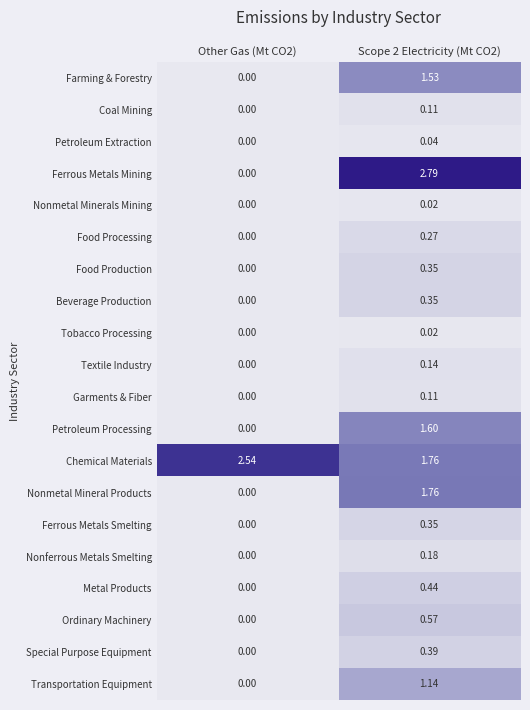

Which series has the largest total across all categories?

Chemical Materials